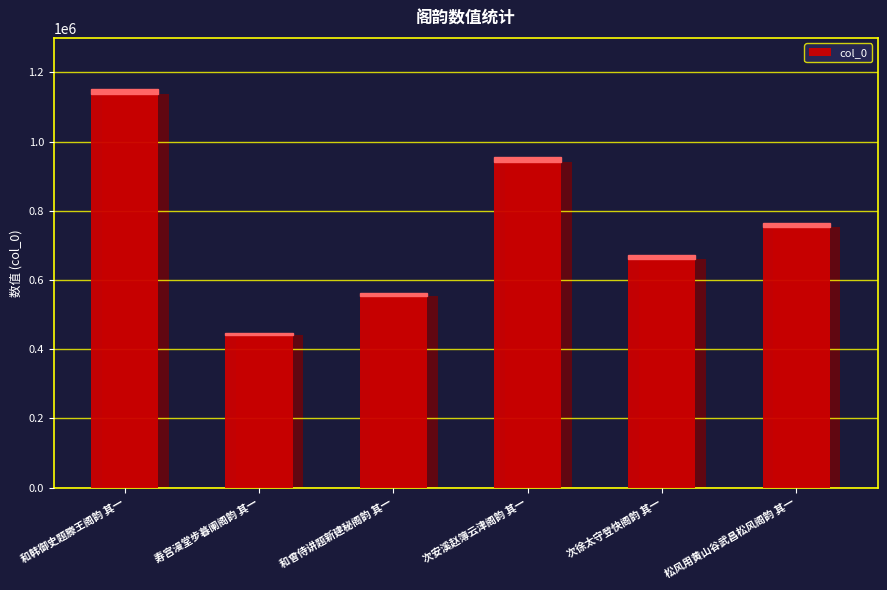

Is it true that the value at 次徐太守登快阁韵 其一 is 442373?

False